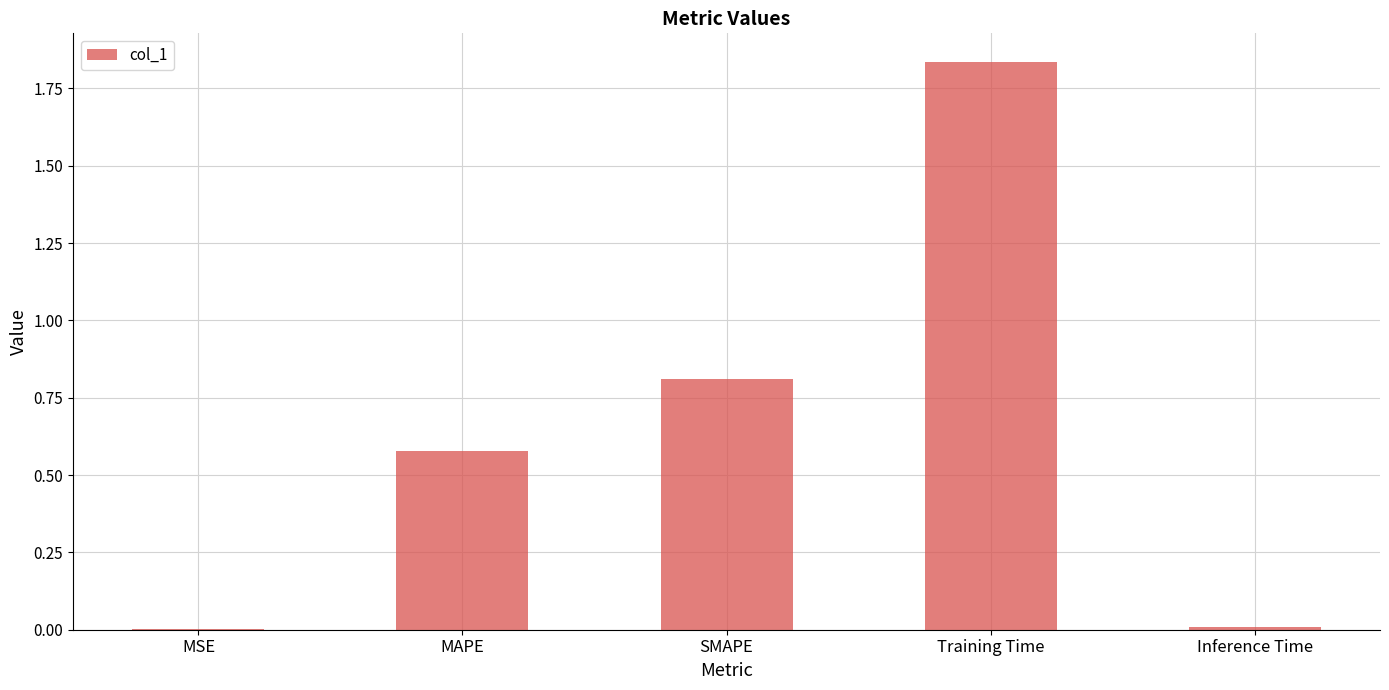

Which has a higher value, Inference Time or SMAPE?

SMAPE